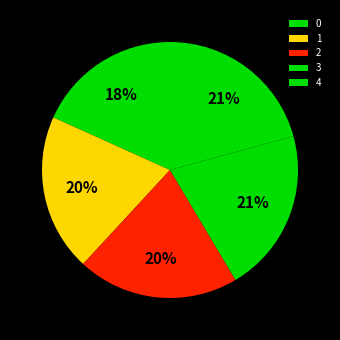

Does 3 represent more than half of the total?

No